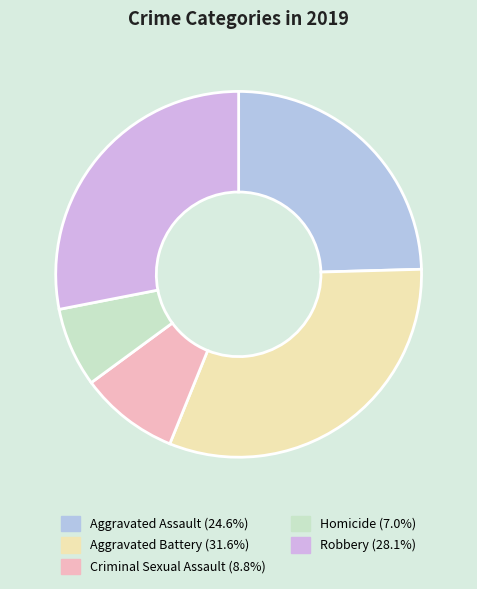

How many slices are in this pie chart?

5